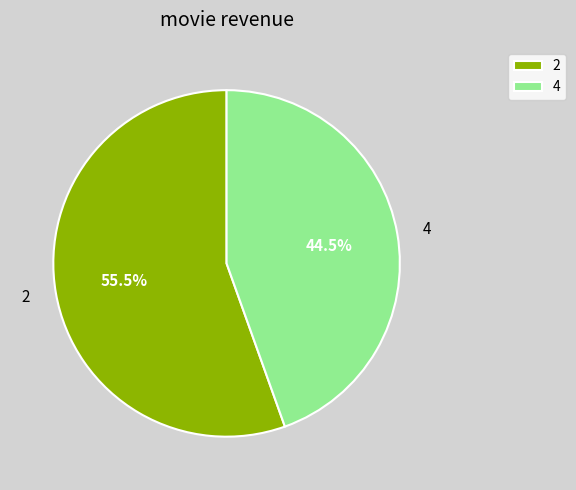

What is the smallest slice in the pie chart?

4